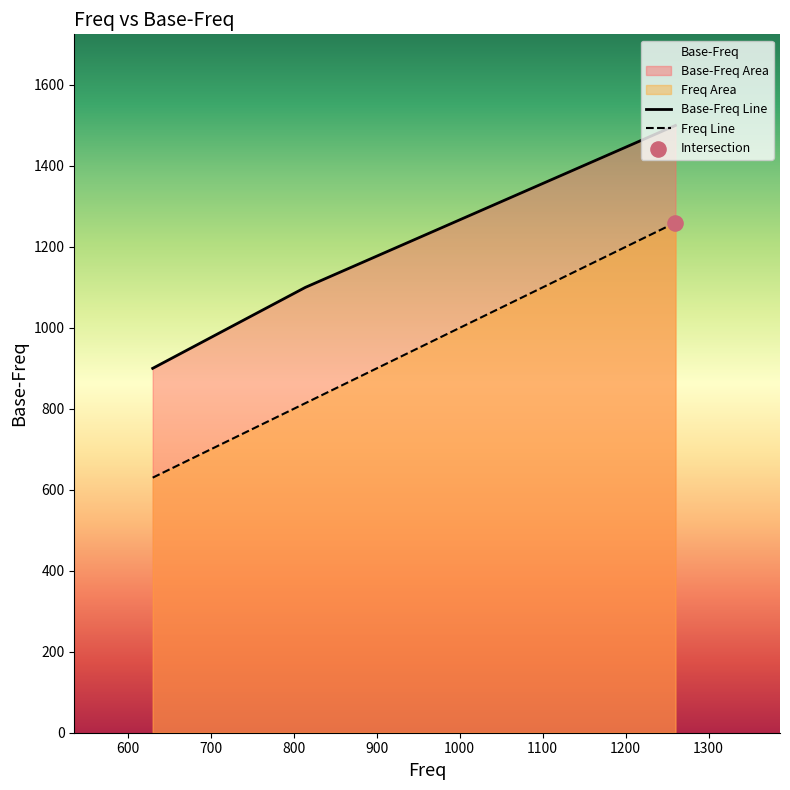

Which series reaches the minimum Y coordinate?

Freq